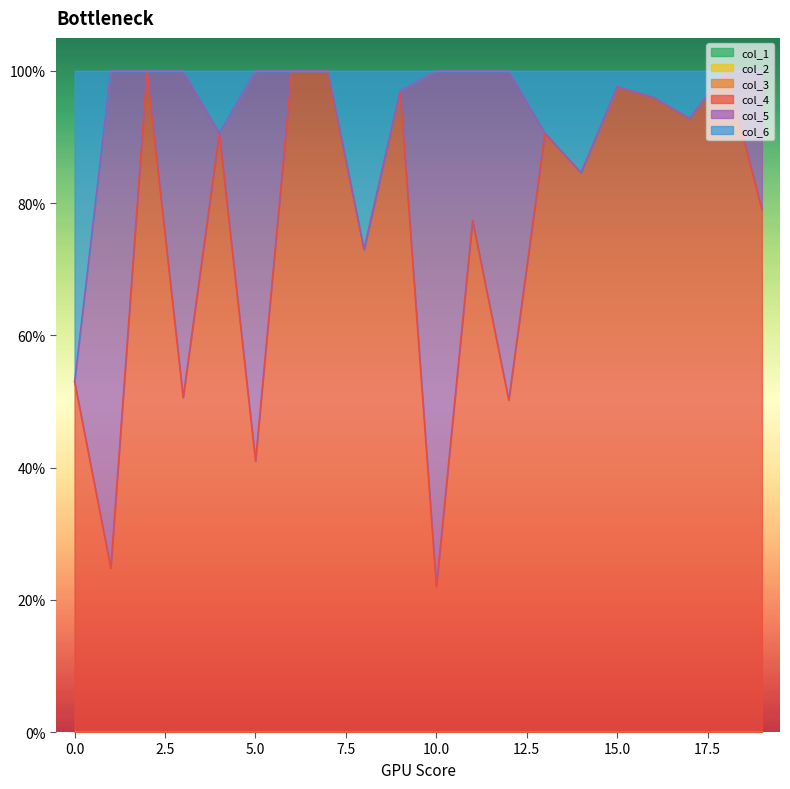

Does the chart display data point markers on the line(s)?

No